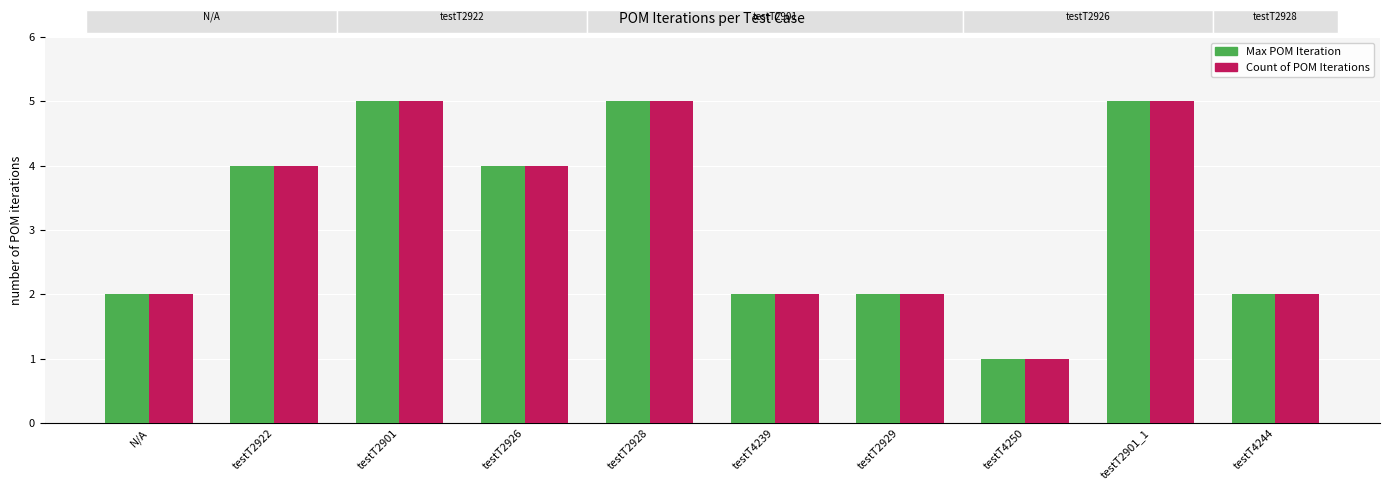

What is the greatest value displayed?

5